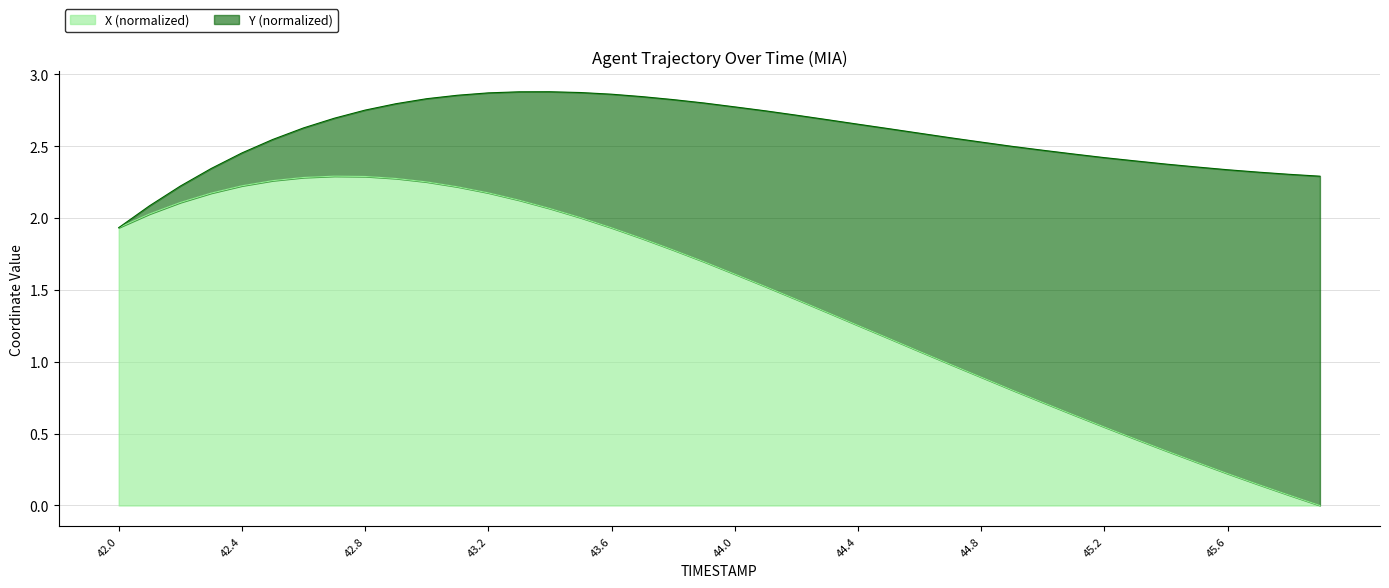

True or false: the data shows 0.2 at 45.6.

True